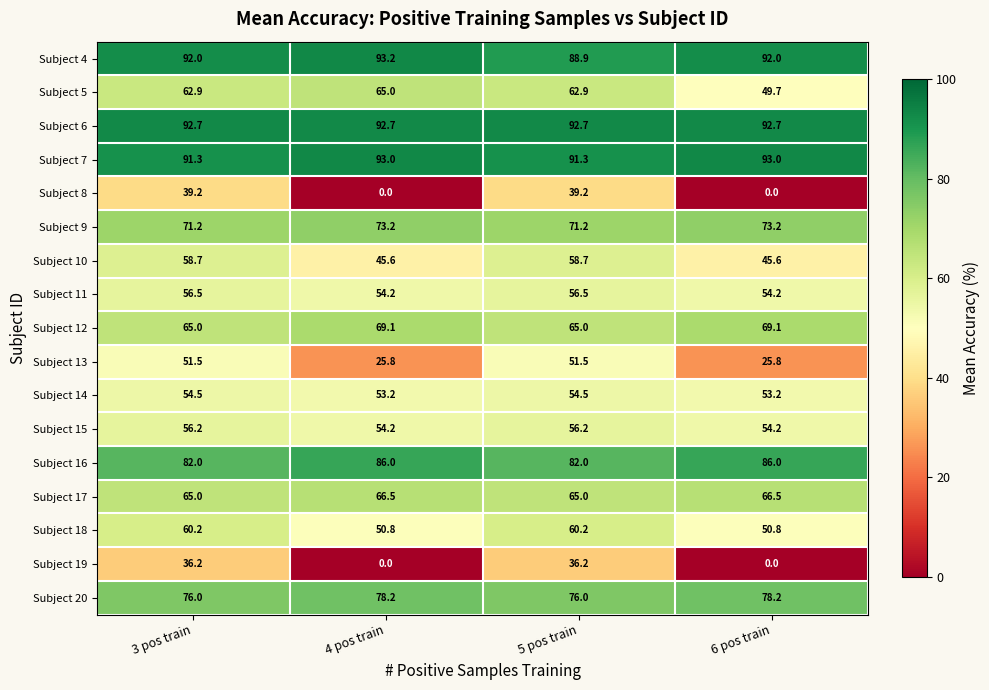

What value does the Subject 18 series have at 4 pos train?

50.8